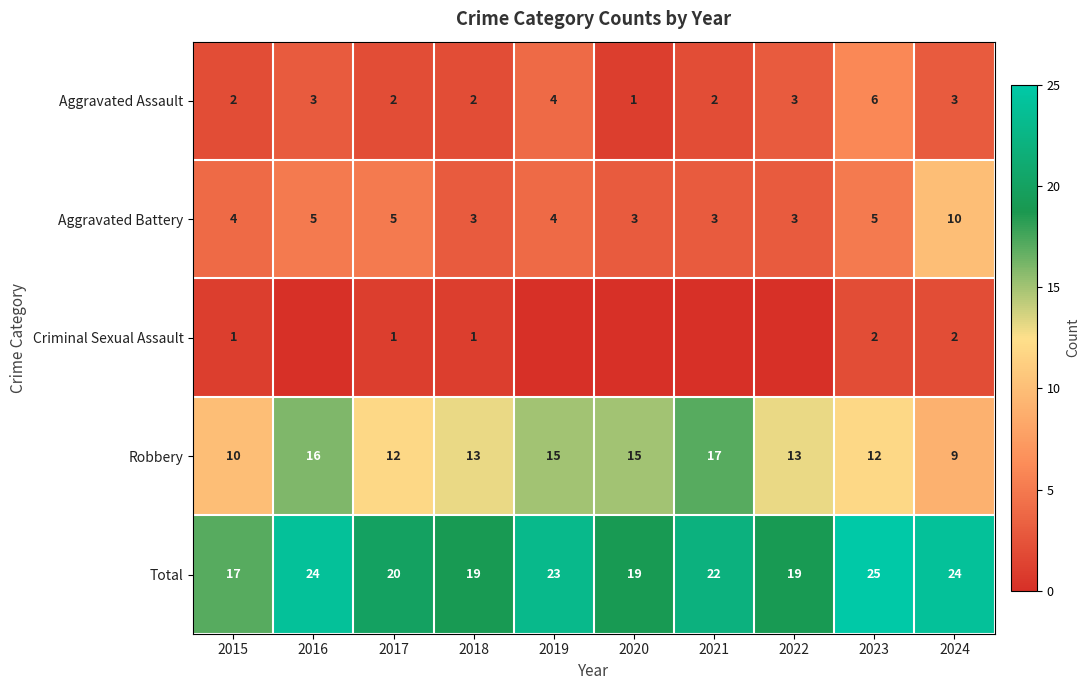

Which category has the highest value across all series?

2023